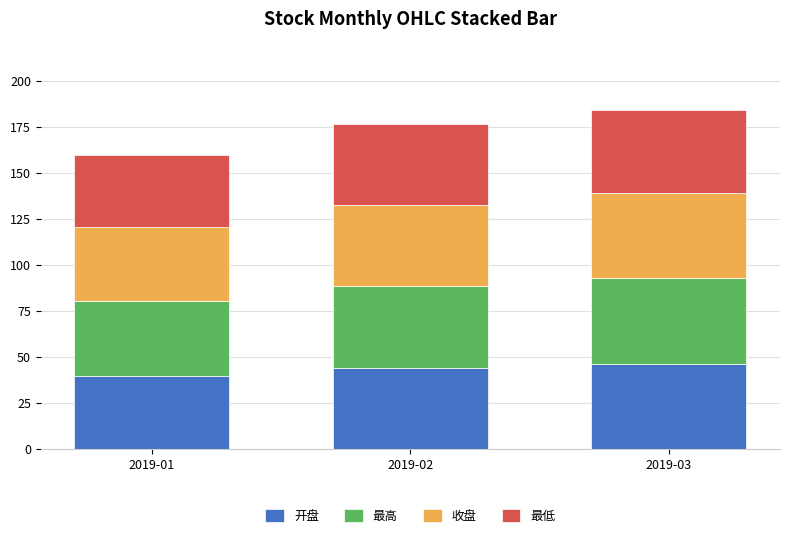

What is the lowest value of the 开盘 series?

39.8